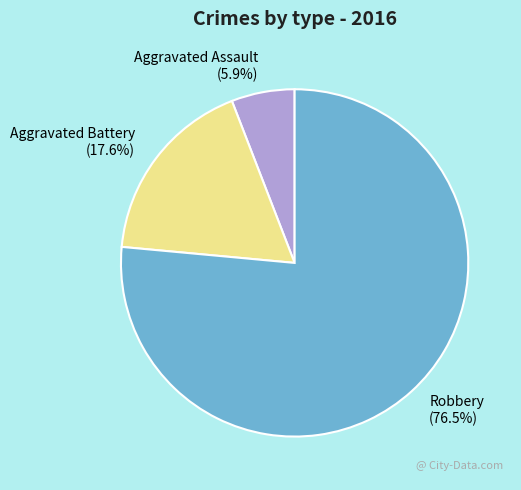

The Aggravated Battery slice represents 24% of the pie. True or false?

False